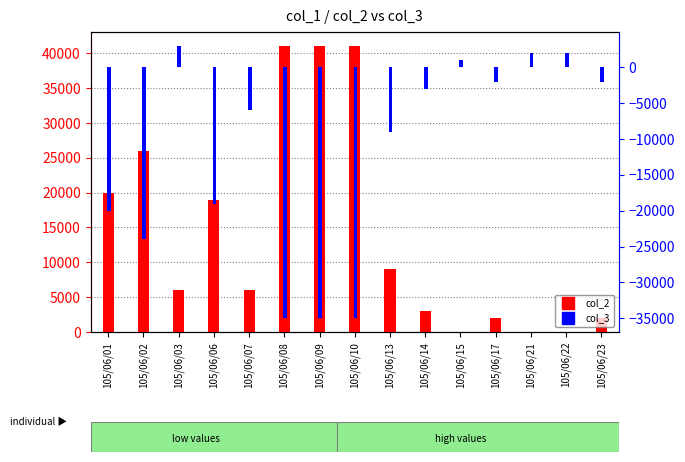

Read the col_3 value at 105/06/22, to the nearest 50.

2000